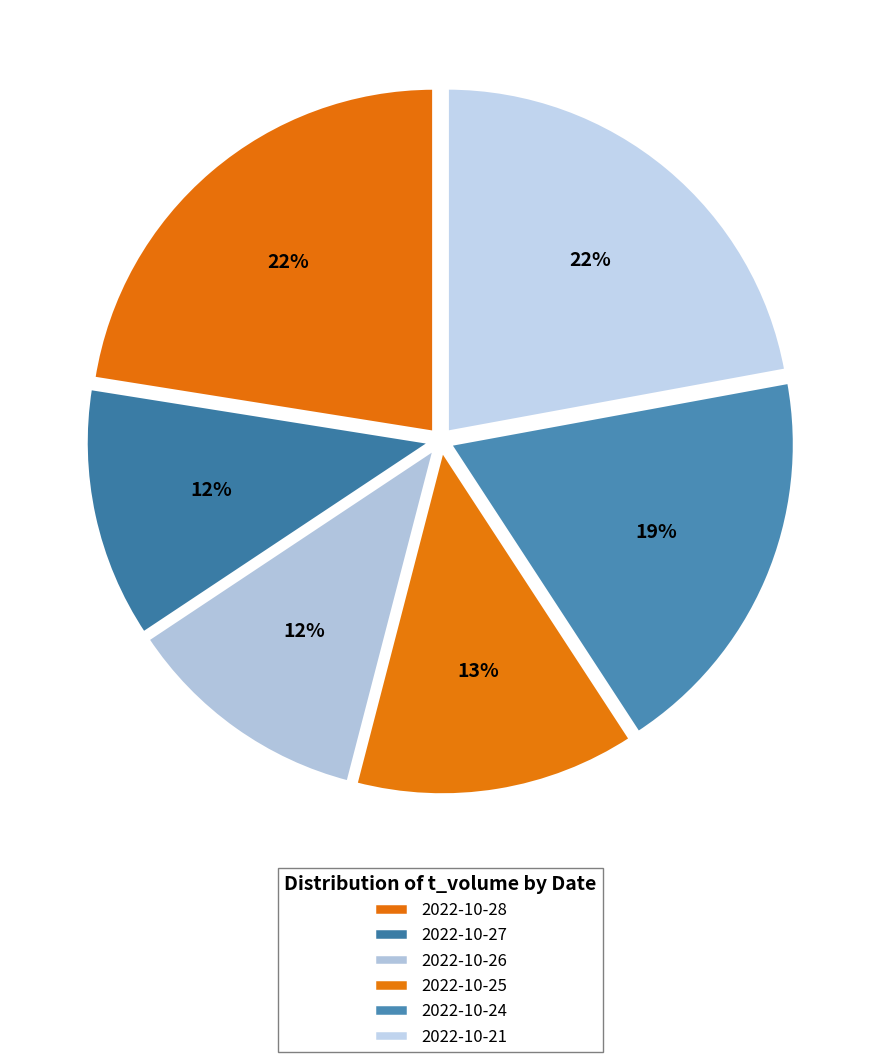

Which slice is the smallest?

2022-10-26